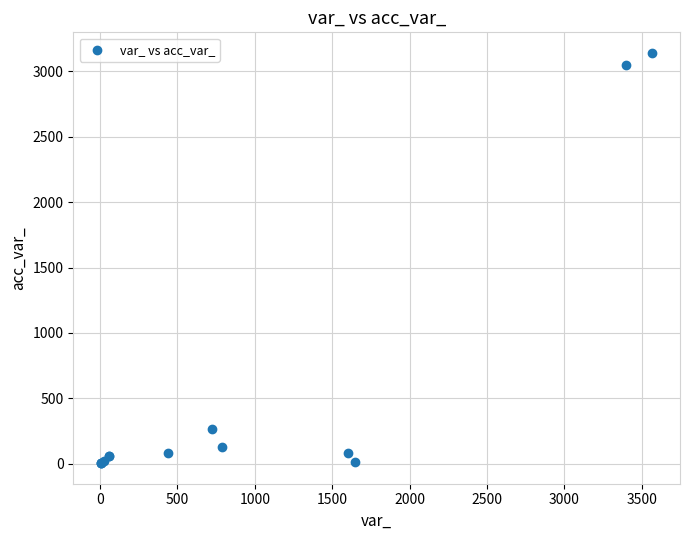

What Y value in the scatter plot is closest to 1572?

270